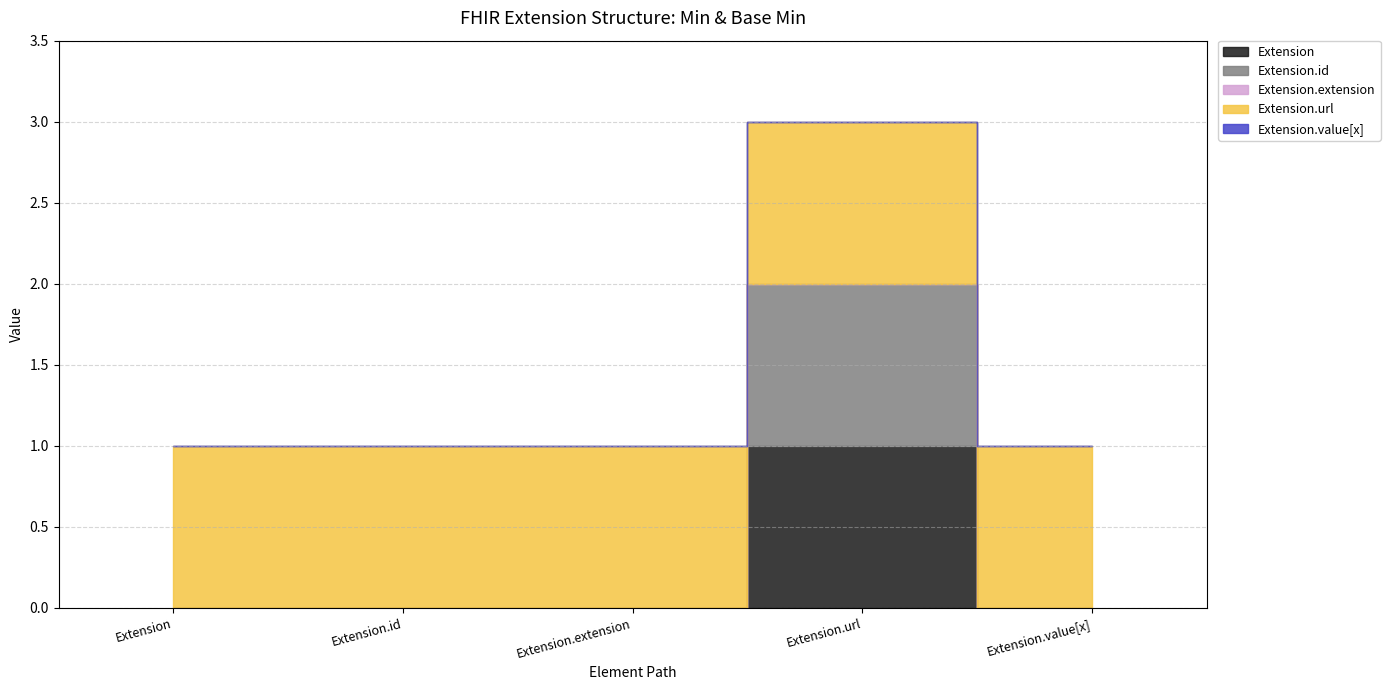

At how many categories does at least one series exceed 0?

5